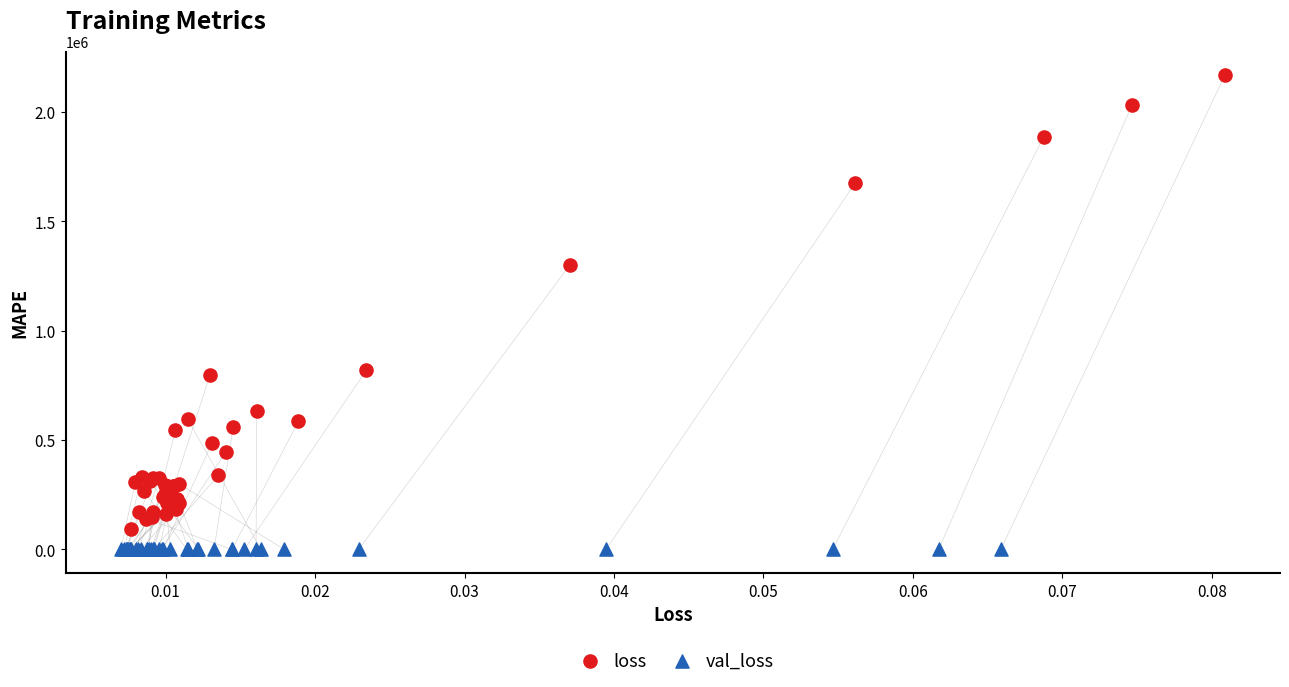

Which series reaches the minimum Y coordinate?

val_loss